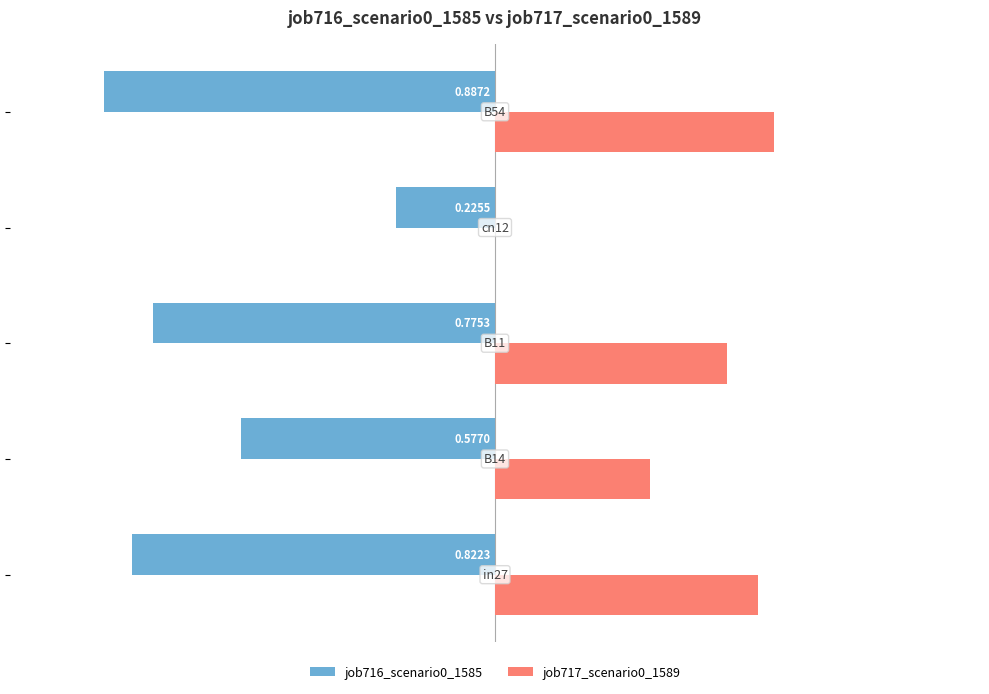

Which series has the largest total across all categories?

job717_scenario0_1589